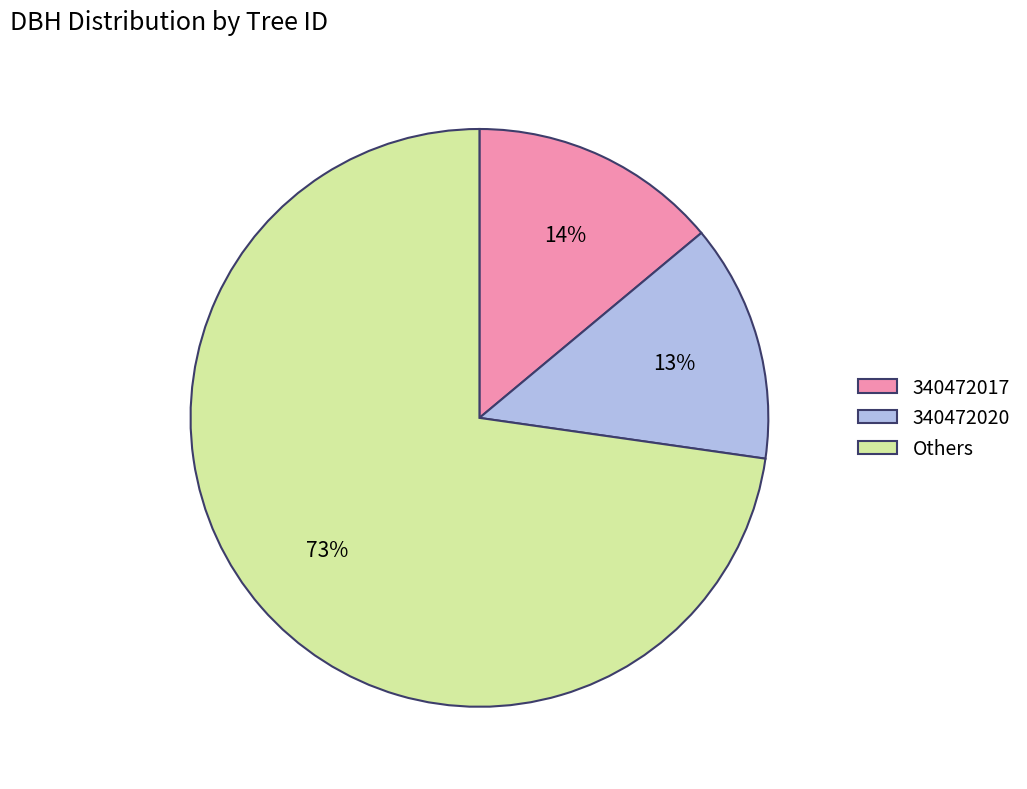

Combined, do Others and 340472017 account for over 50%?

Yes